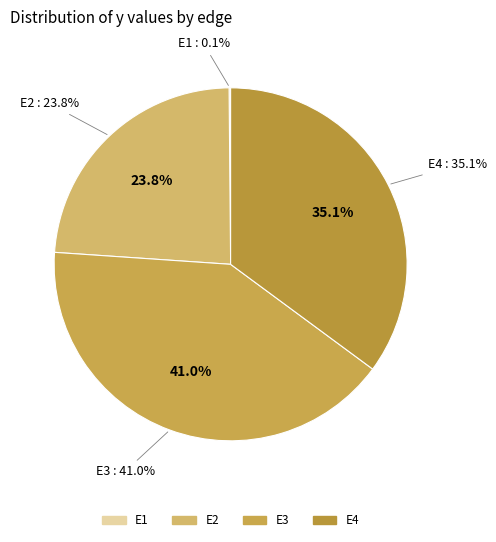

Between E1 and E3, which is larger?

E3